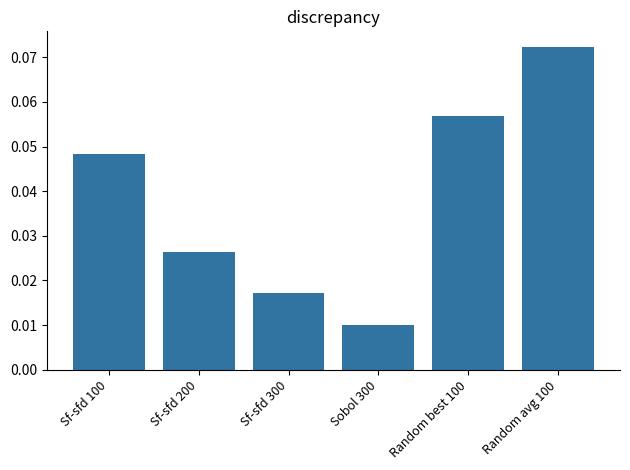

Is it true that the value at Random best 100 is 0.0?

False